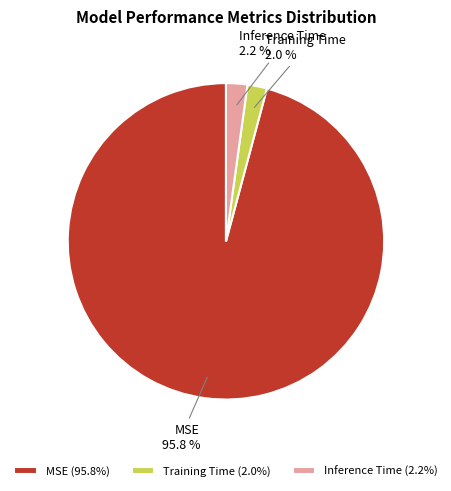

Which category has the biggest portion of the pie?

MSE